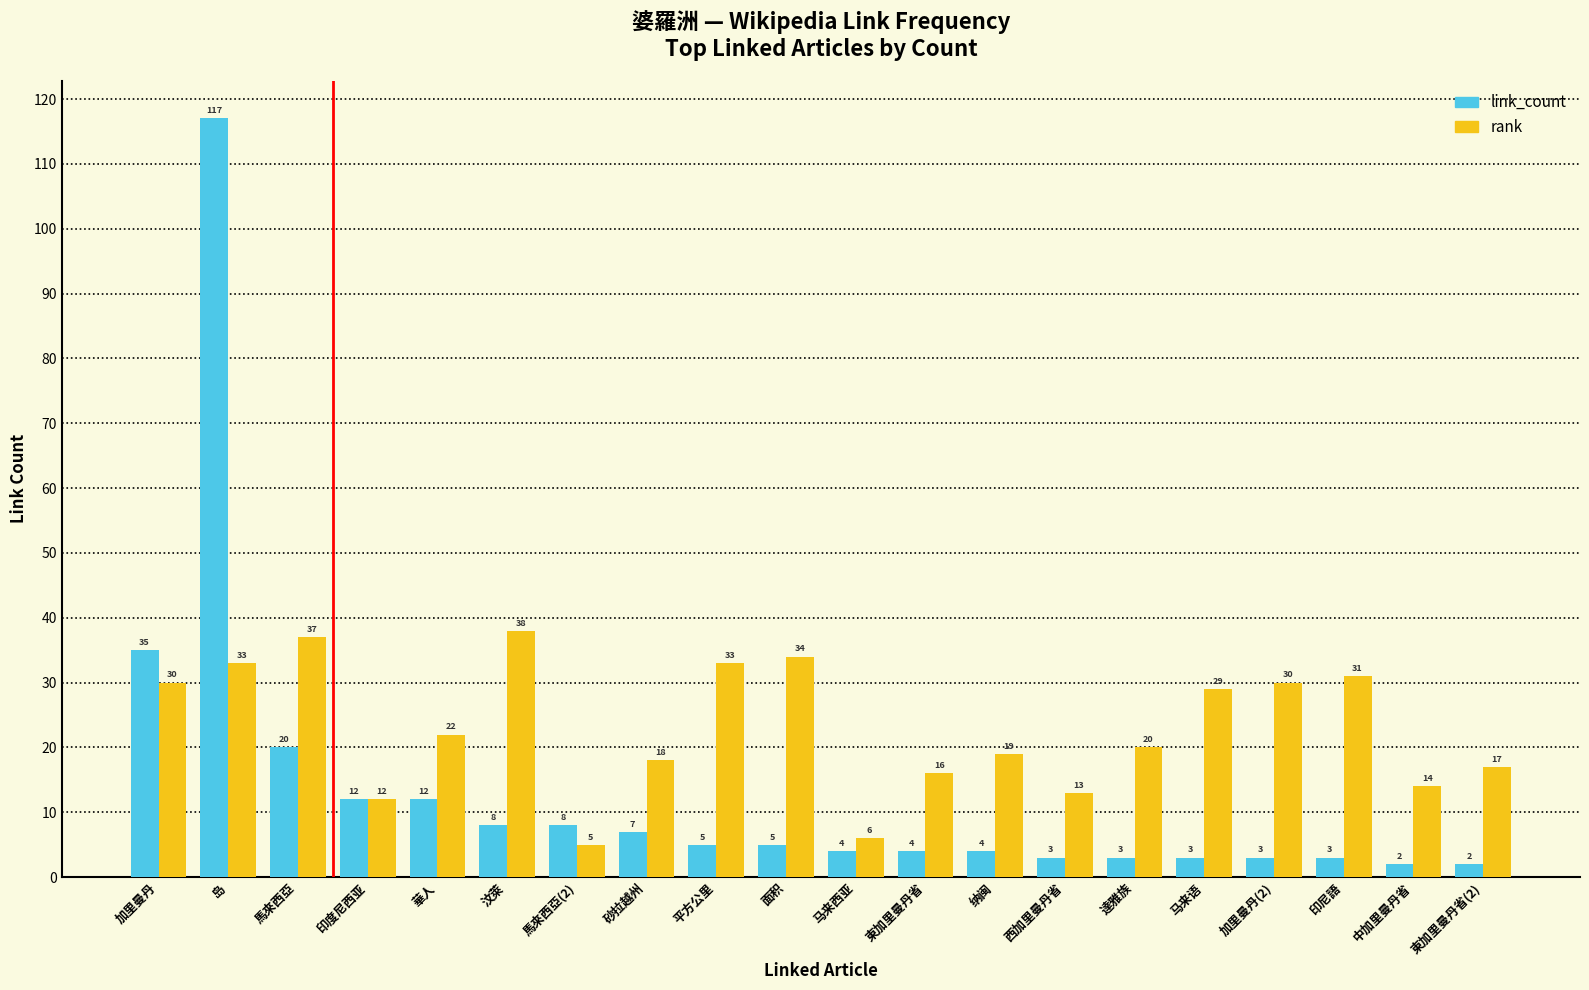

Is the value of rank at 印度尼西亚 greater than the value of link_count at 汶萊?

Yes